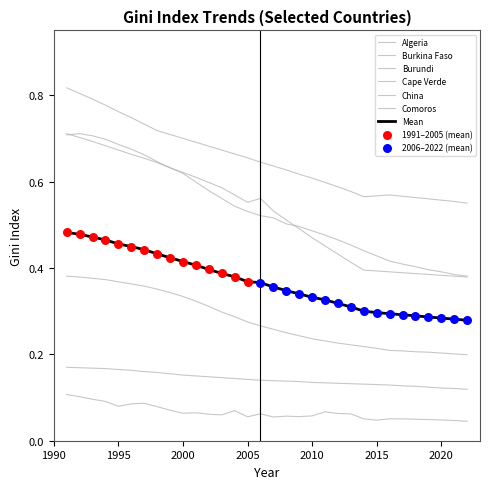

How many lines are shown in the chart?

7